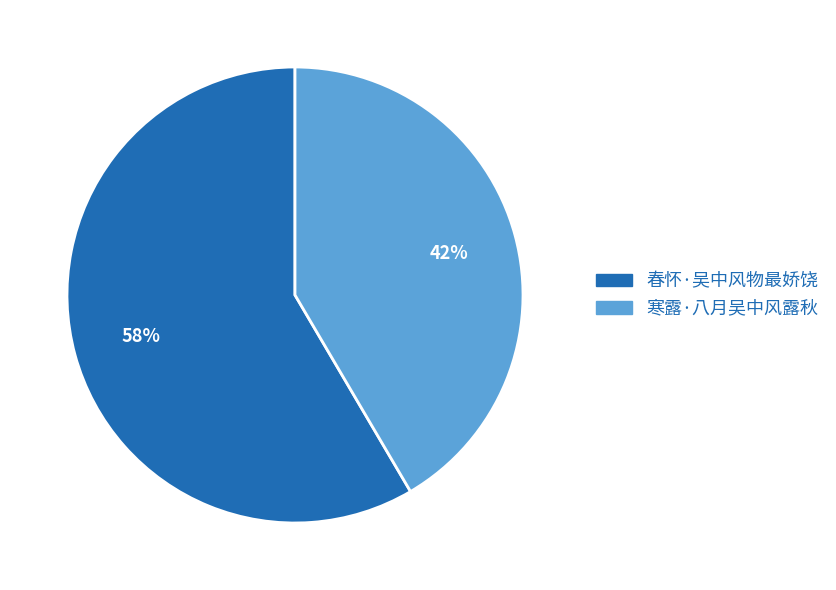

How many slices are in this pie chart?

2